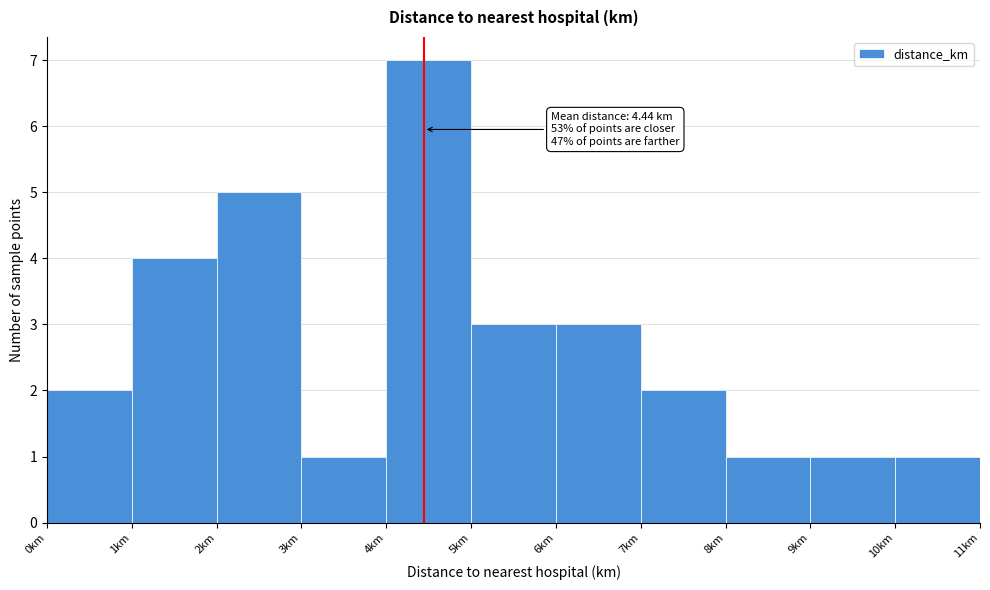

Which range on the x-axis has the tallest bar?

4 to 5